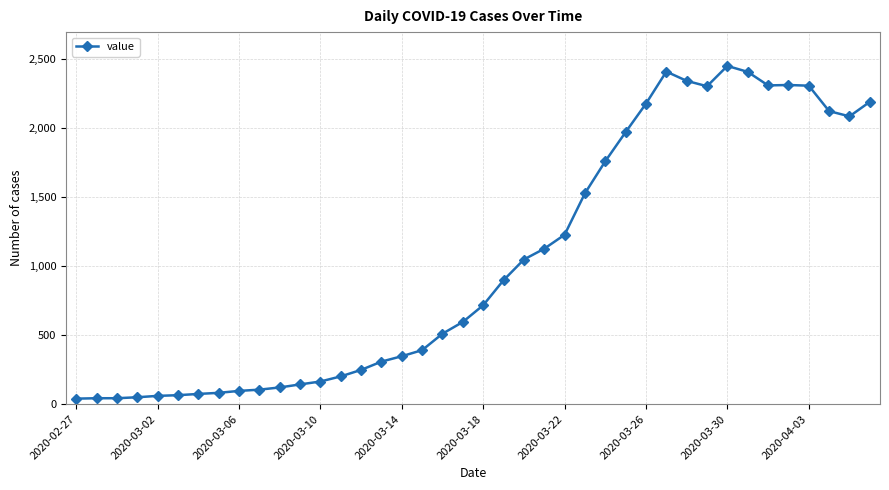

What is the value of the 12th point from the left?

143